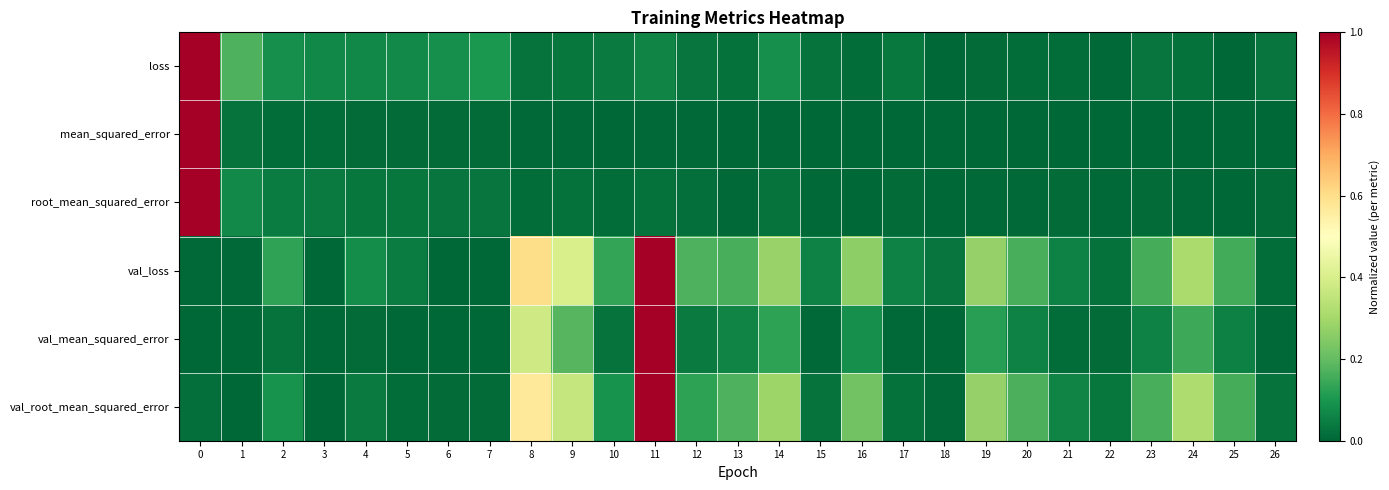

What is the spread (max minus min) of values at 23?

0.2